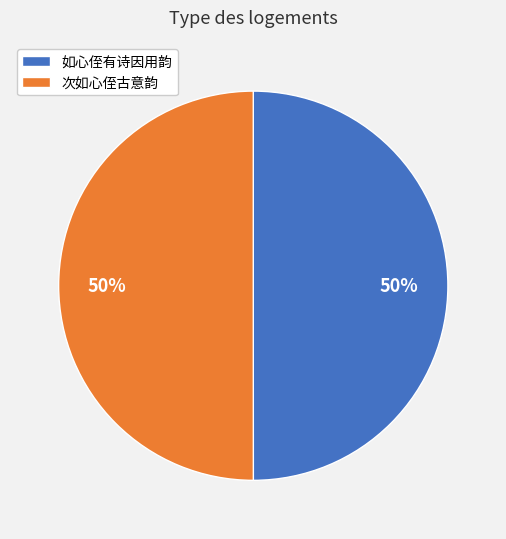

Approximately how many times larger is the value at 如心侄有诗因用韵 compared to 次如心侄古意韵?

1.0